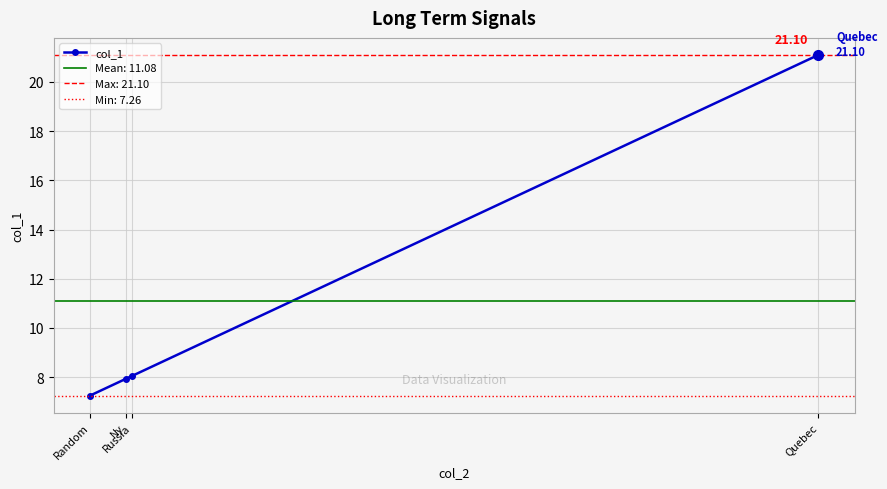

What is the sum of all values?

44.3